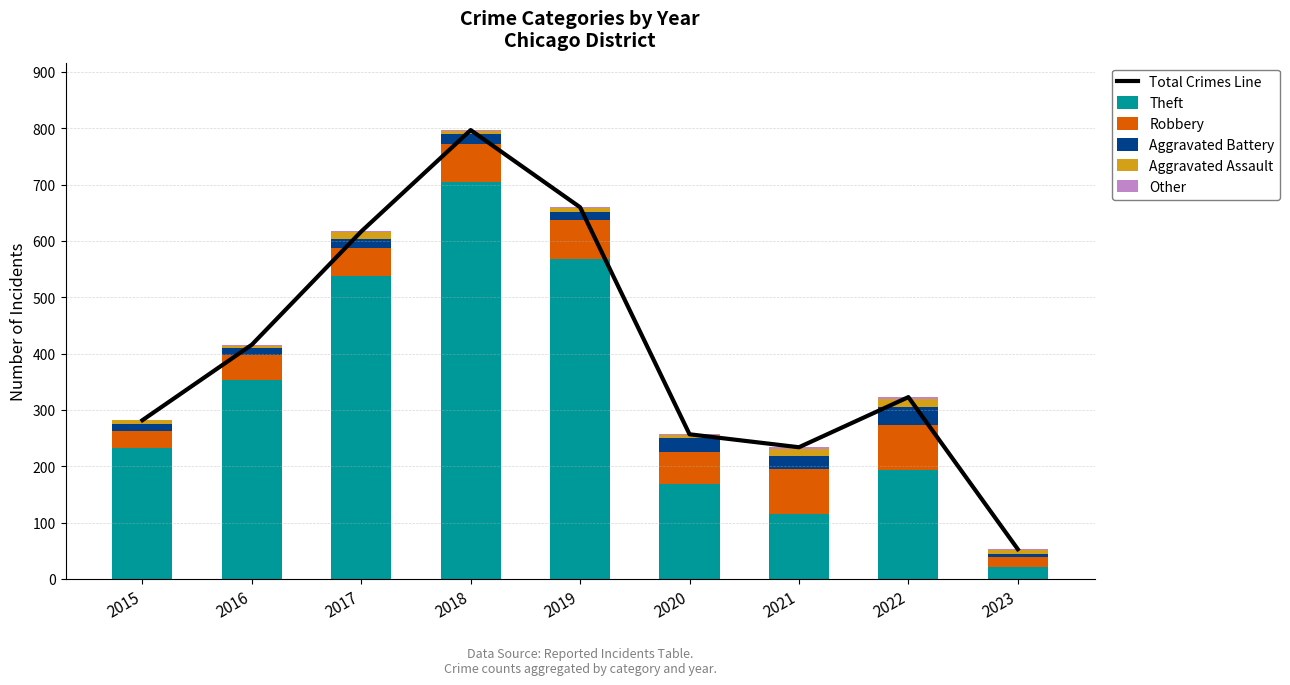

Does the chart contain any negative values?

No